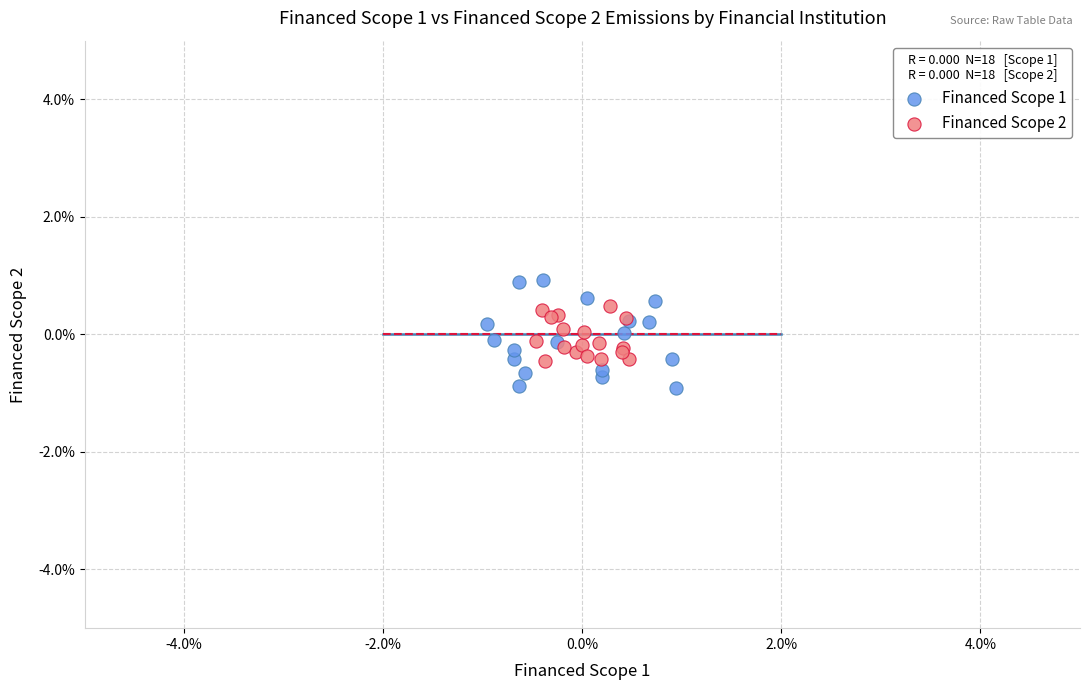

Which series reaches the minimum Y coordinate?

Financed Scope 1